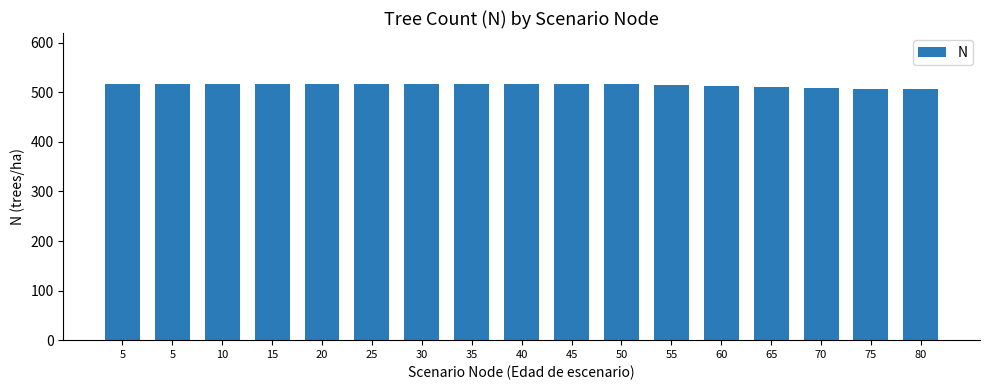

Reading right to left, transcribe all the data shown in this chart.

505.8	507.5	509.3	511.1	512.8	514.6	516.4	516.4	516.4	516.4	516.4	516.4	516.4	516.4	516.4	516.4	516.4